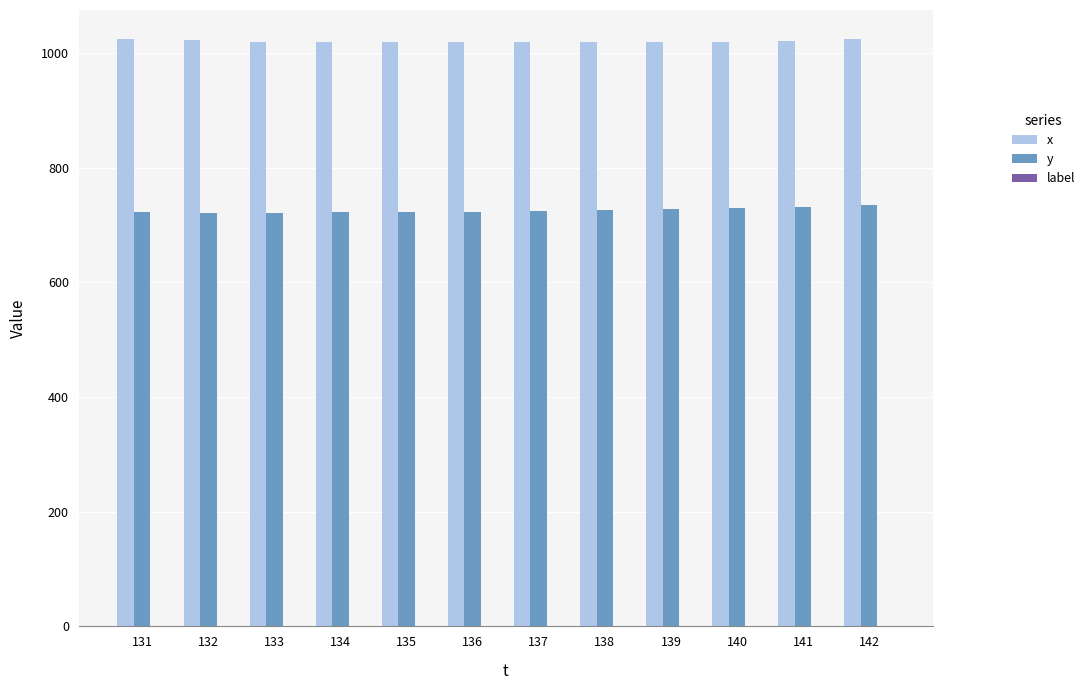

What is the sum of all y values?

8706